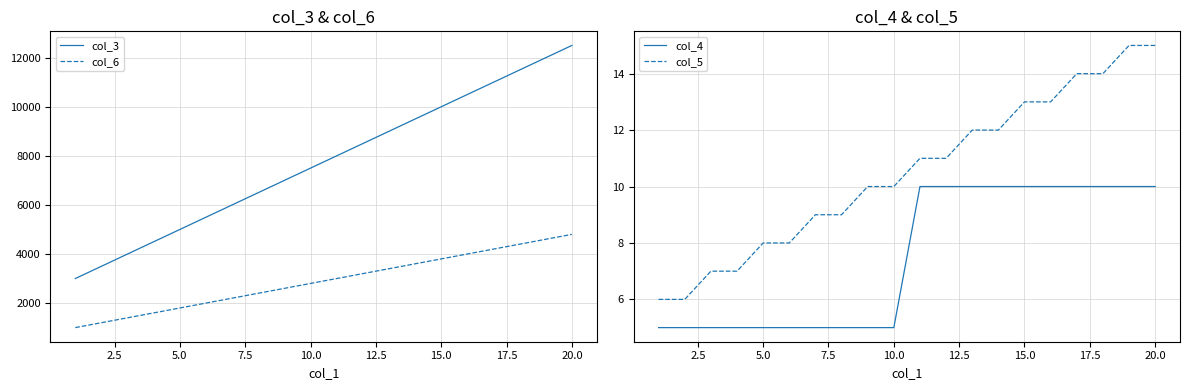

Which category has the highest value in the col_6 series?

20.0